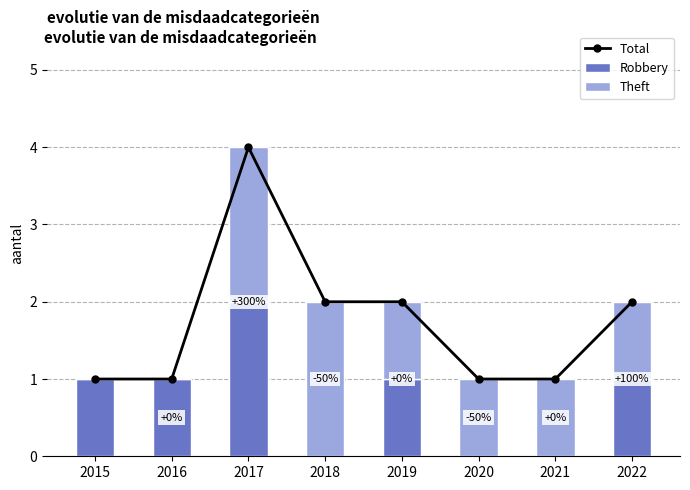

What is the difference between the second highest and second lowest values in the Robbery series?

1